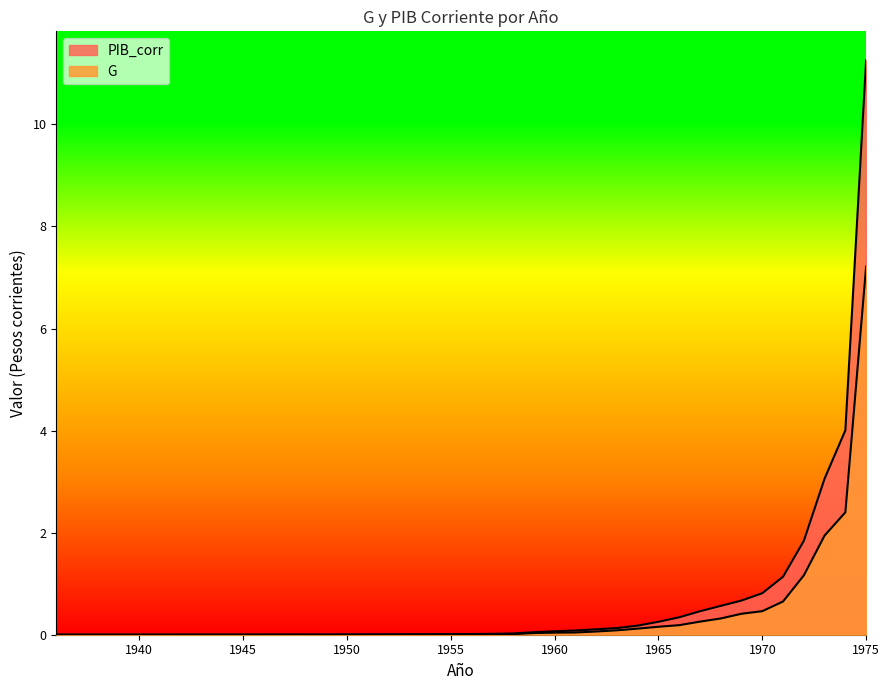

What is the value of the G point at the 32nd from the left?

0.3